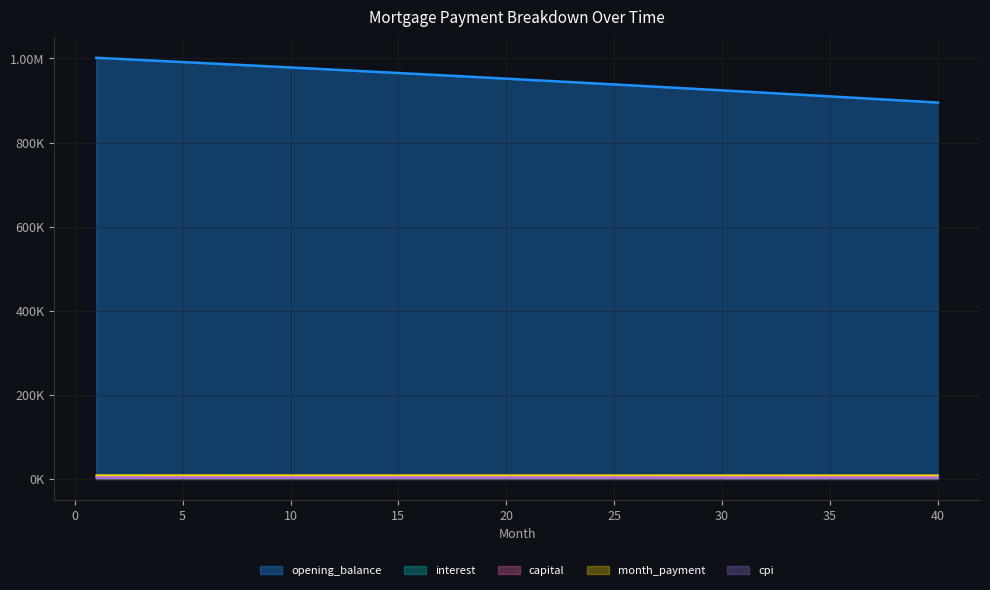

What value does the capital series have at 10?

4236.6